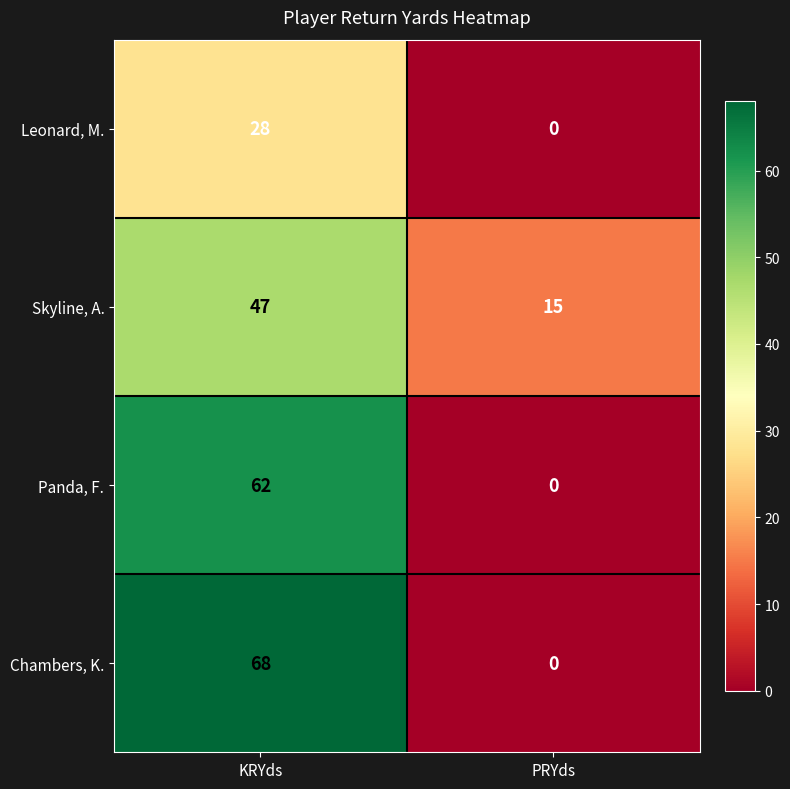

Which series has the widest spread of values?

Chambers, K.